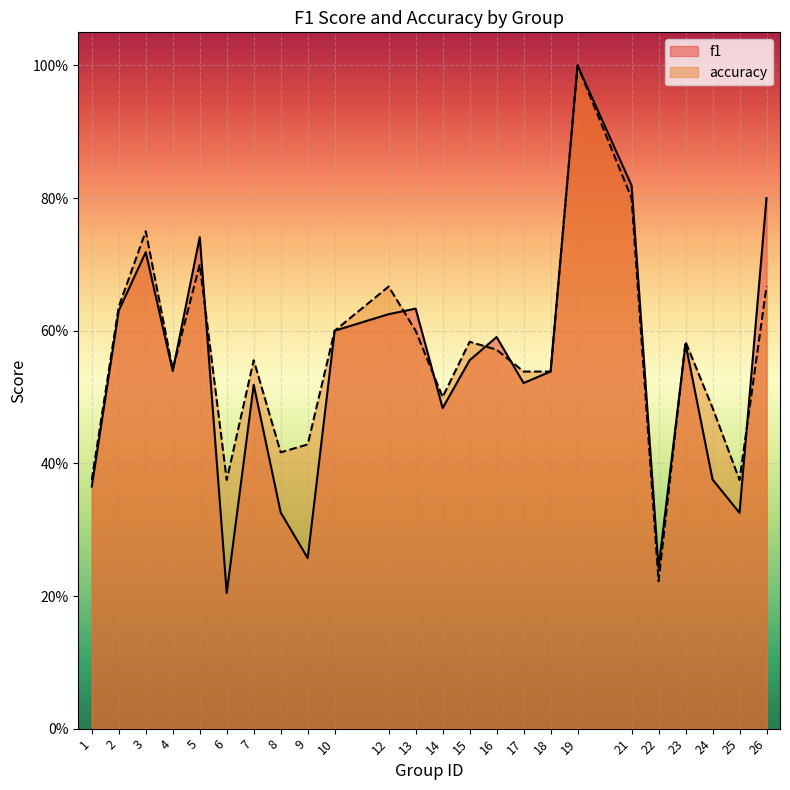

At which label is f1 closest to 0?

6